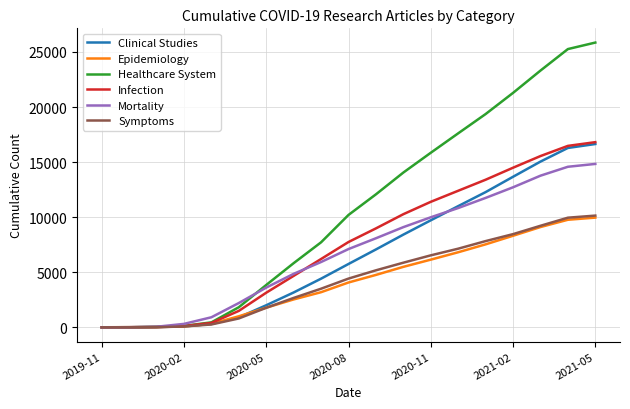

What is the highest value of the Epidemiology series?

9961